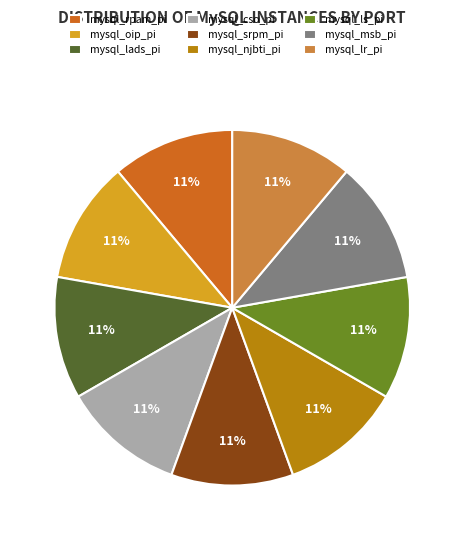

Is mysql_oip_pi the majority of the pie?

No